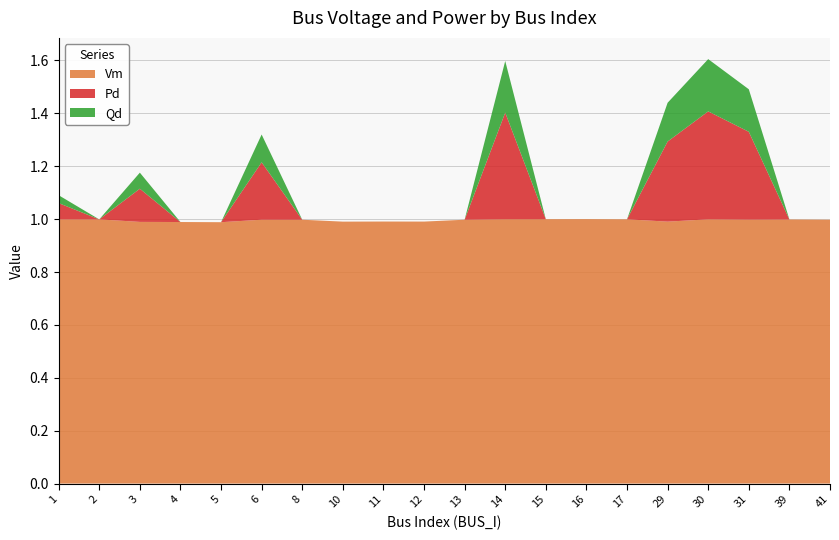

The Vm series shows 1.0 at 17. True or false?

True